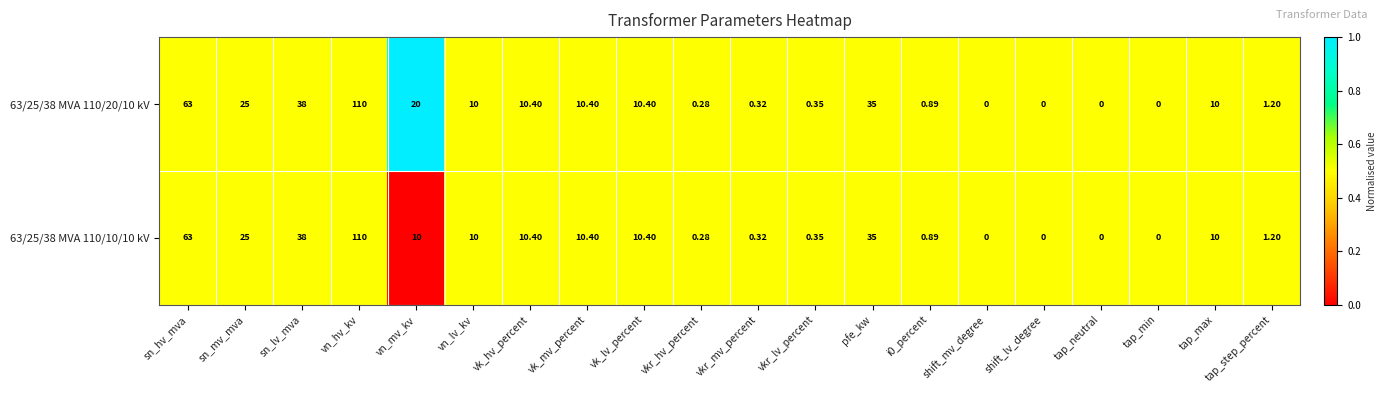

Where does the 63/25/38 MVA 110/10/10 kV series first go above 10?

sn_hv_mva